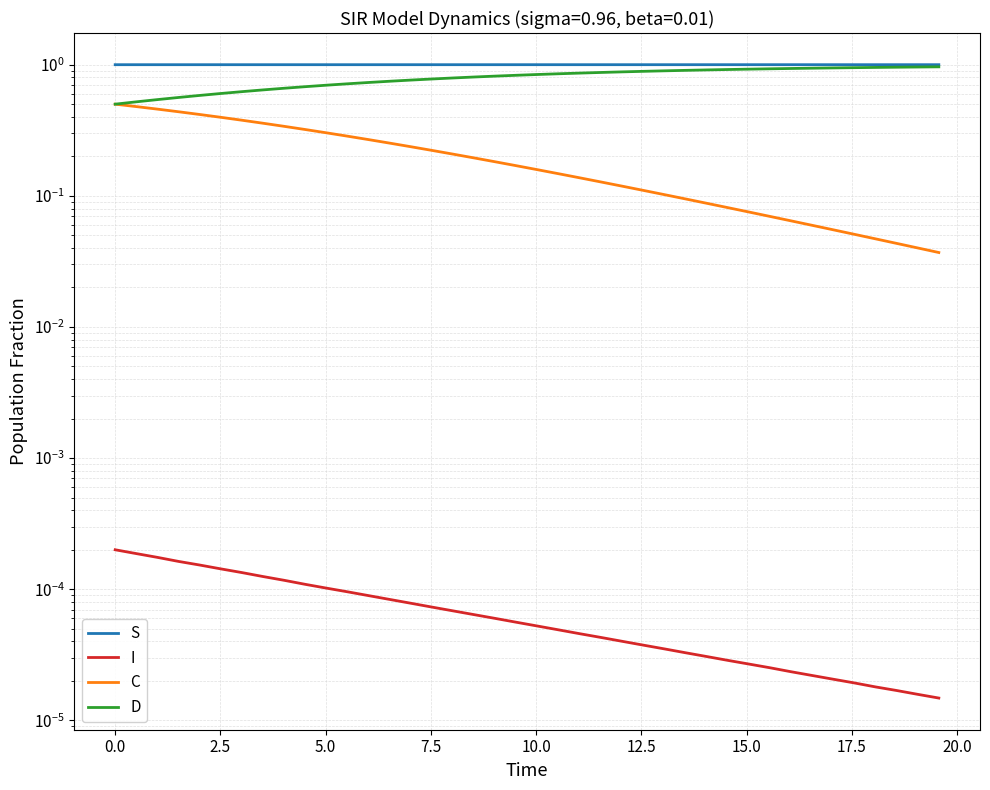

How many lines are shown in the chart?

4